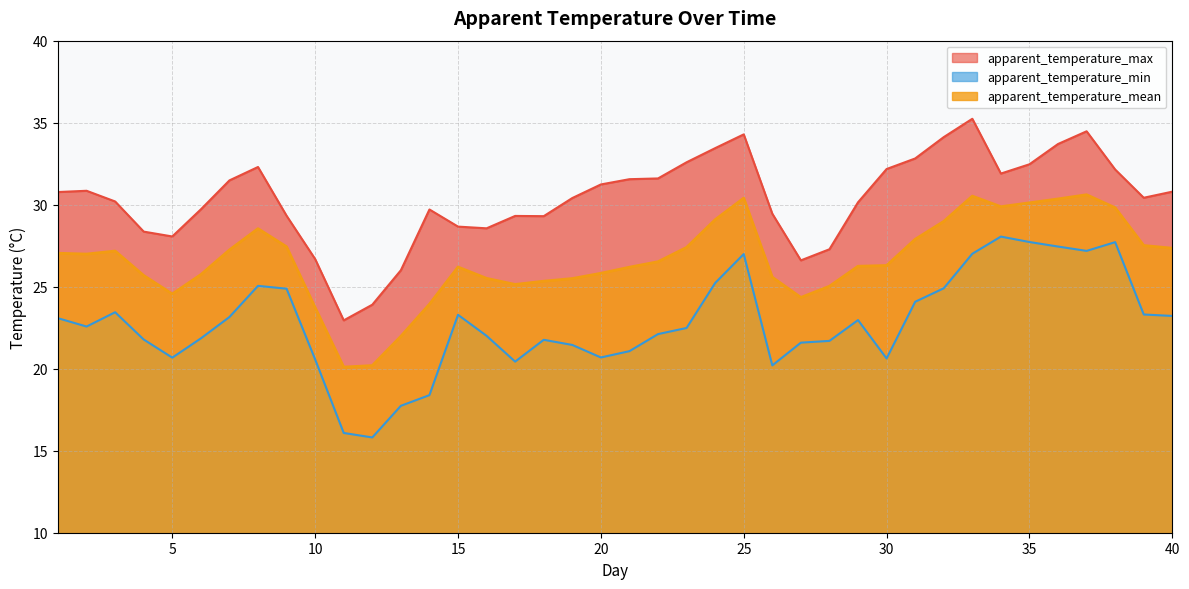

At how many categories does at least one series exceed 30?

24